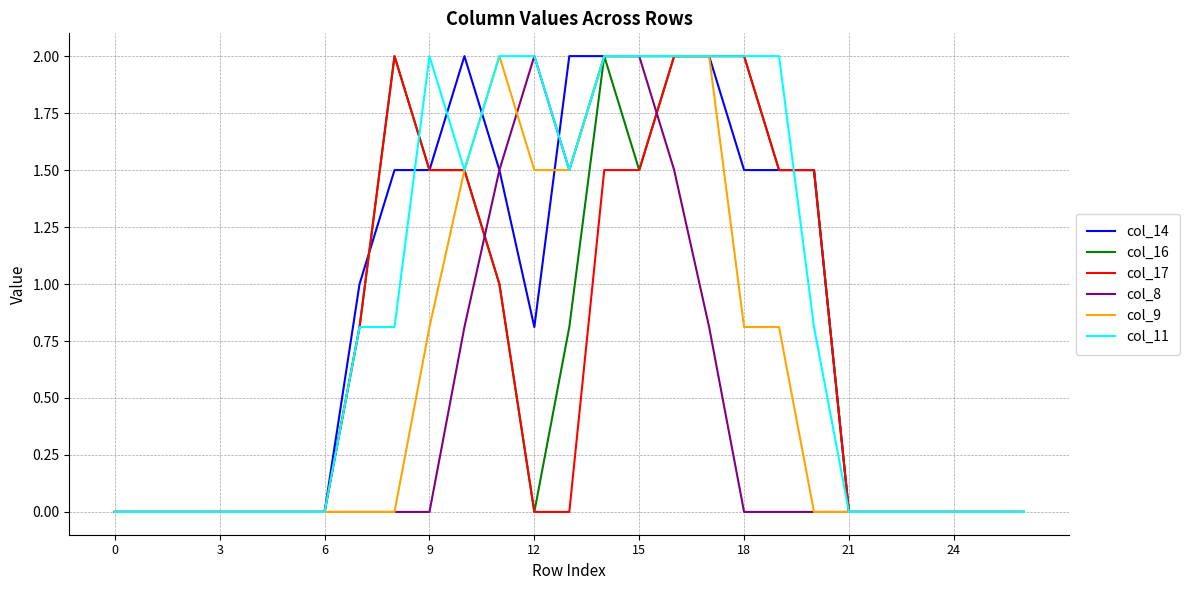

What is the greatest value displayed?

2.0